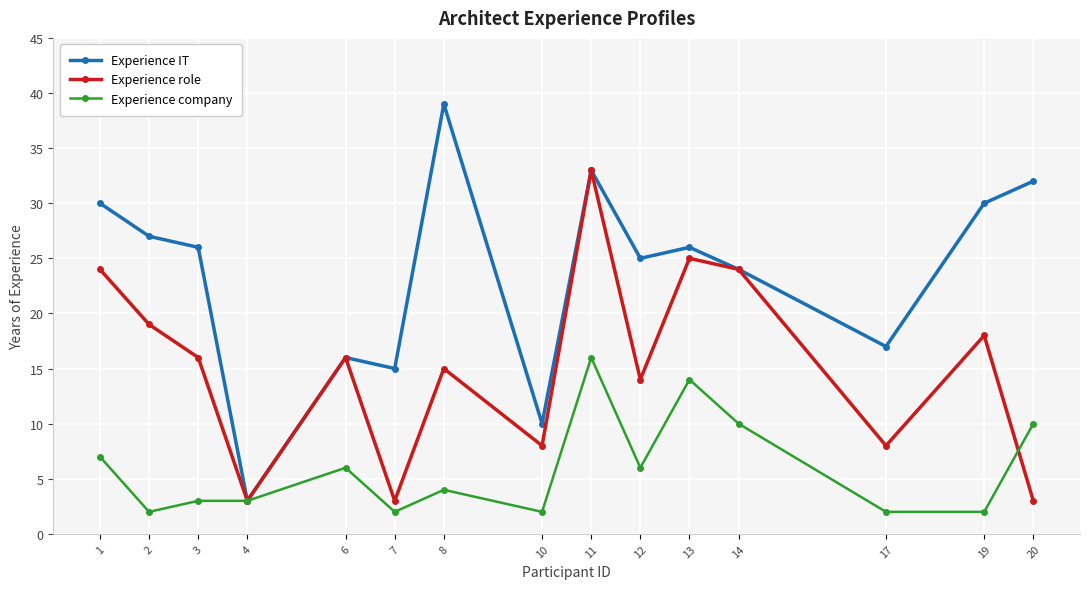

How many data points in Experience company are less than 4?

7